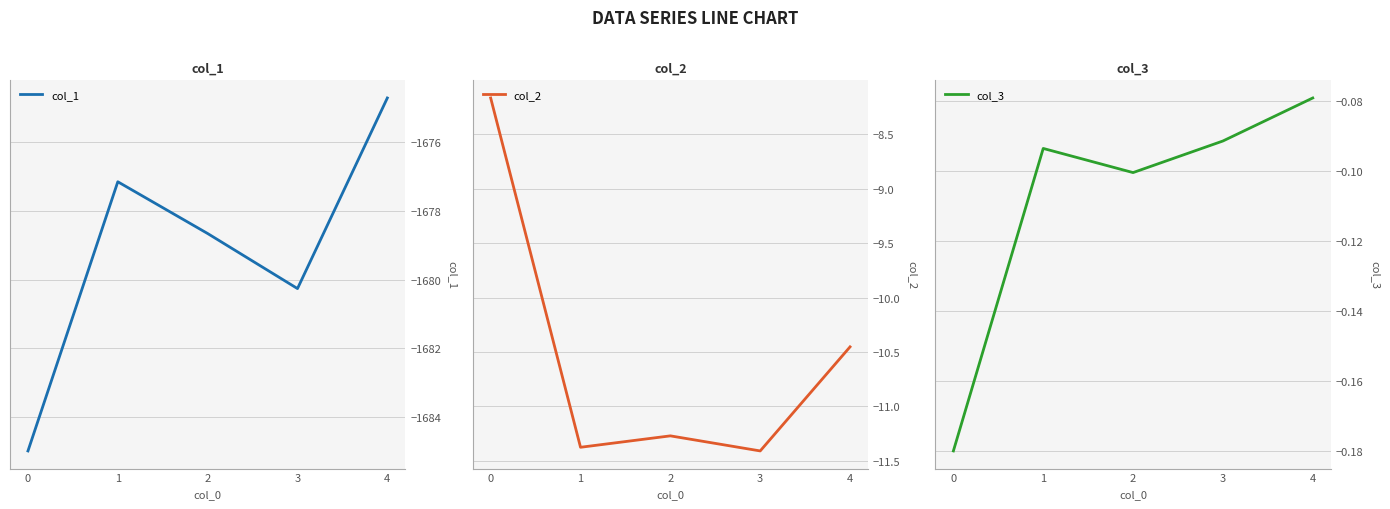

True or false: col_2 and col_1 intersect in this chart.

False